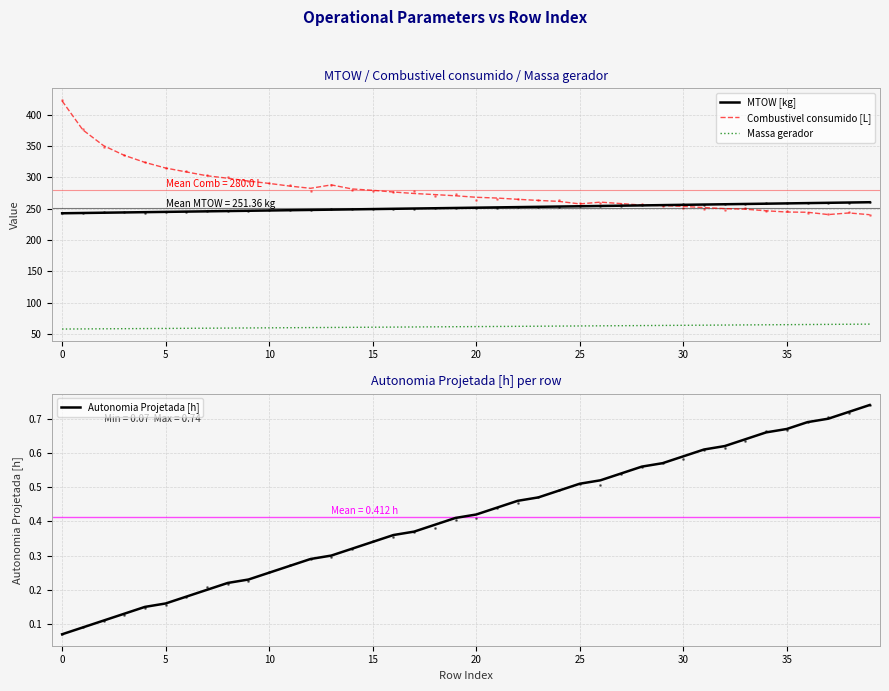

True or false: Autonomia Projetada [h] and Combustivel consumido [L] cross at least once.

False